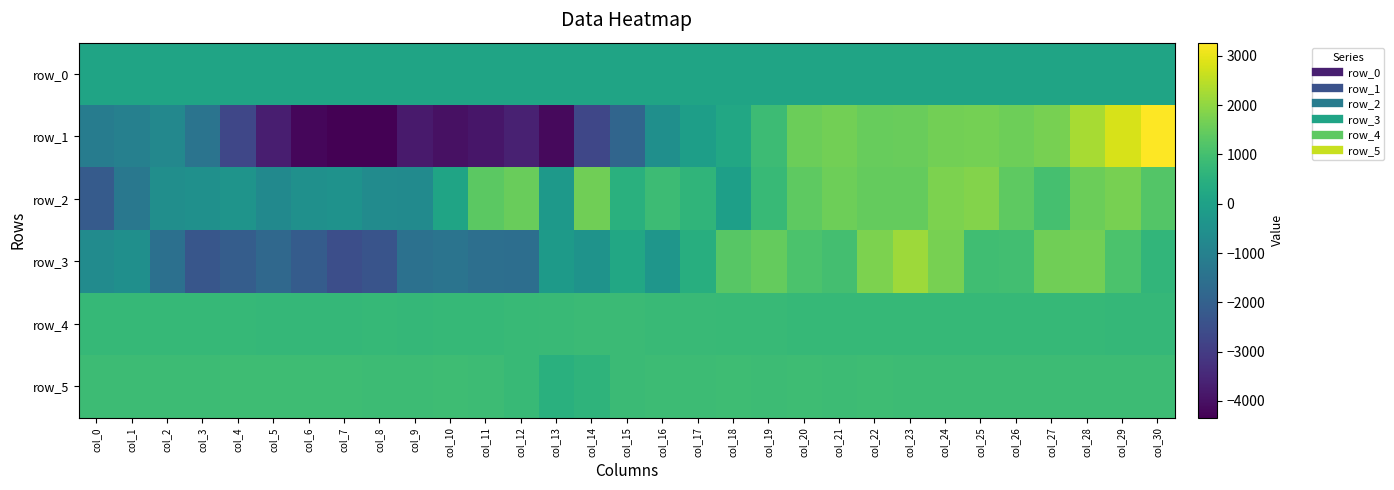

At how many categories does at least one series exceed 3244?

1